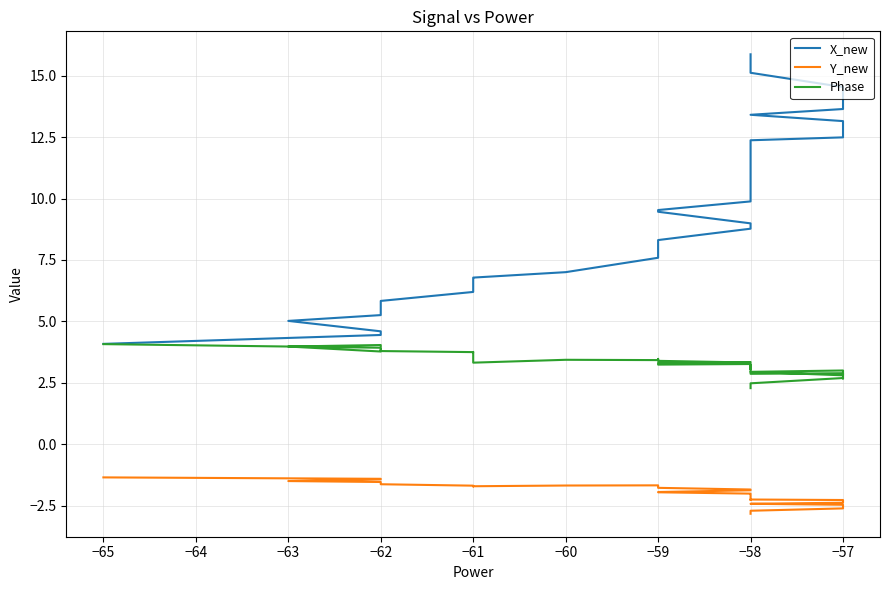

Reading left to right, what are all the values shown in this chart?

X_new: 4.1	4.4	4.6	5.0	5.3	5.6	5.8	6.2	6.4	6.7	6.8	7.0	7.6	7.8	8.2	8.3	8.8	9.0	9.5	9.5	9.9	10.2	10.6	11.0	11.2	11.6	11.8	11.9	12.1	12.4	12.5	13.2	13.4	13.6	13.9	14.3	14.5	15.1	15.6	15.9
Y_new: -1.4	-1.4	-1.4	-1.5	-1.5	-1.6	-1.6	-1.7	-1.7	-1.7	-1.7	-1.7	-1.7	-1.7	-1.8	-1.8	-1.8	-1.9	-1.9	-2.0	-2.0	-2.1	-2.1	-2.2	-2.2	-2.3	-2.3	-2.3	-2.3	-2.3	-2.3	-2.4	-2.4	-2.5	-2.5	-2.6	-2.6	-2.7	-2.8	-2.8
Phase: 4.1	3.9	4.0	4.0	3.8	3.9	3.8	3.7	3.8	3.6	3.3	3.4	3.4	3.5	3.4	3.4	3.3	3.3	3.3	3.2	3.3	3.2	3.2	3.1	3.1	3.2	3.1	3.1	3.1	2.9	2.9	2.8	2.9	3.0	2.7	2.7	2.7	2.5	2.3	2.3